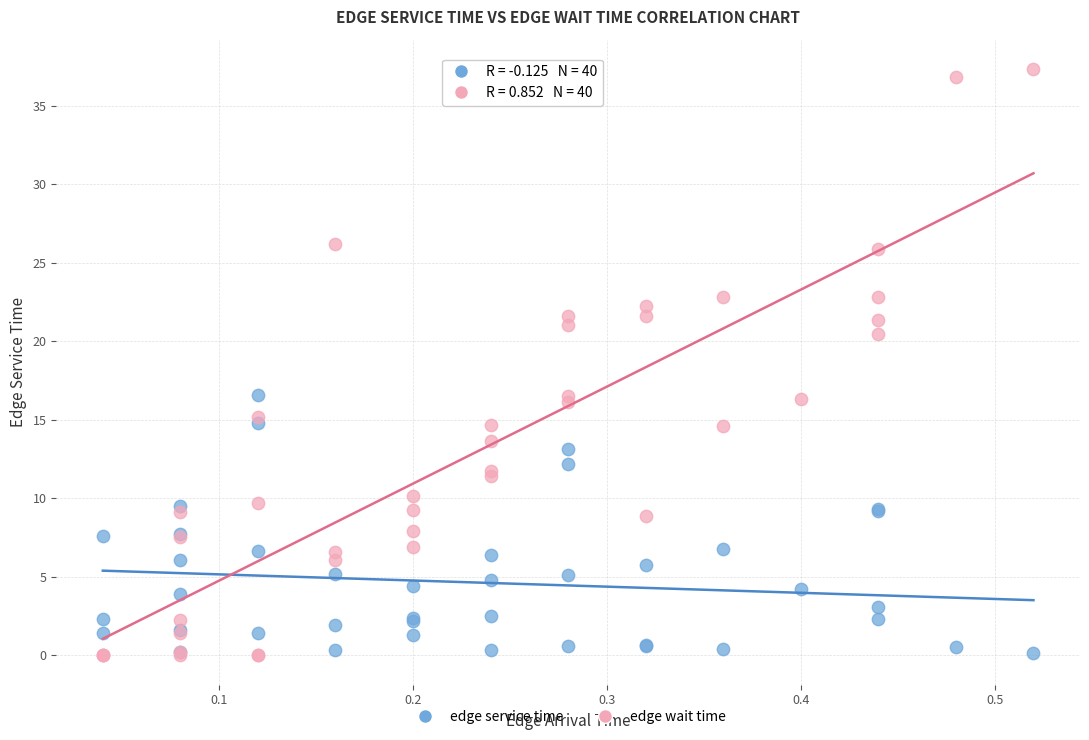

Which series contains the highest Y value?

edge wait time